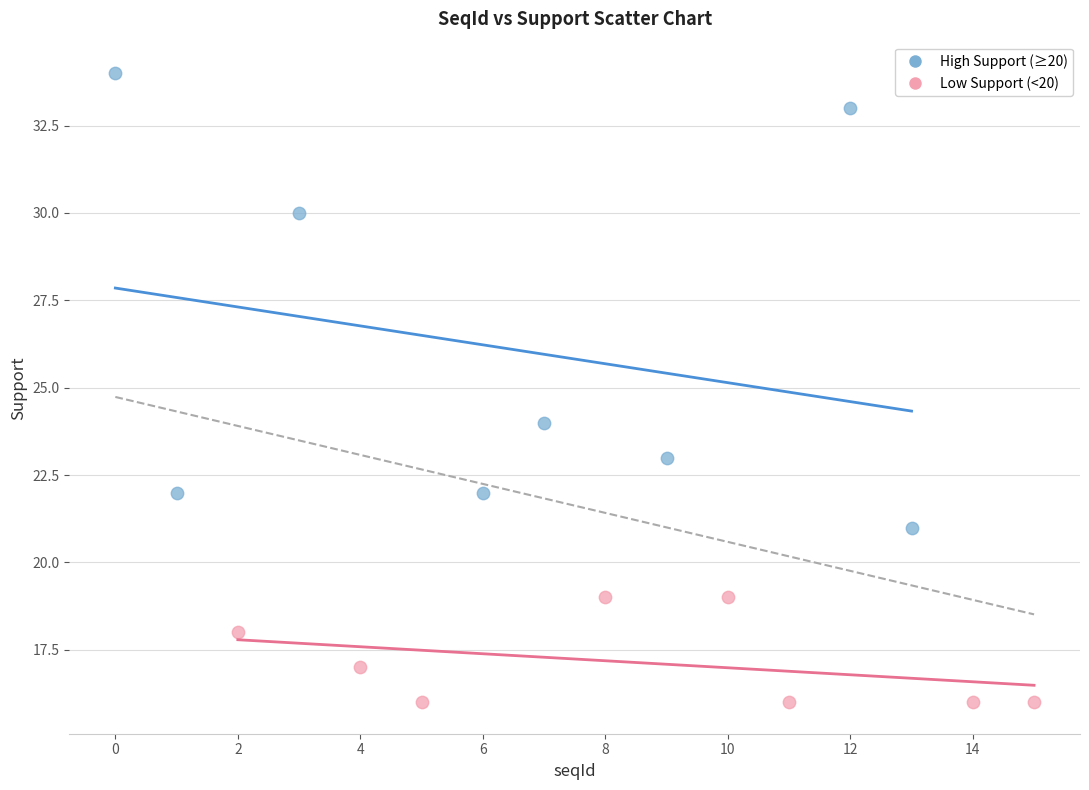

Which series reaches the minimum Y coordinate?

Low Support (<20)